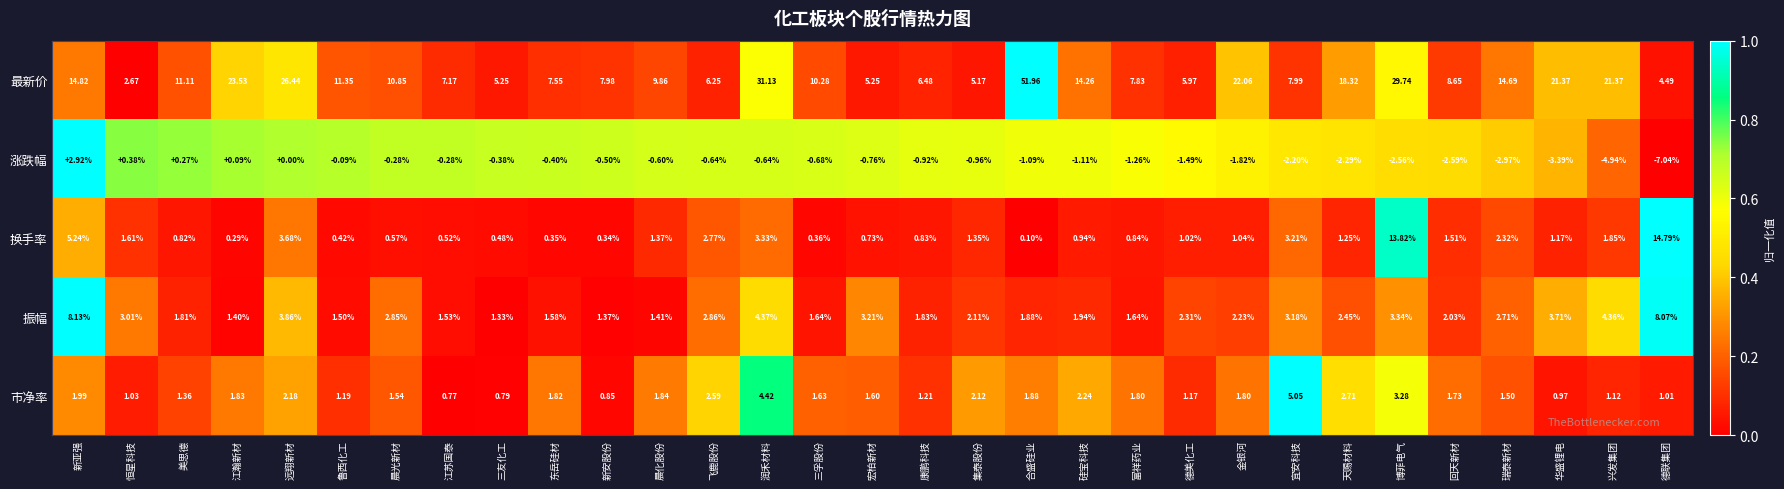

At which category does the chart reach its peak across all series?

合盛硅业